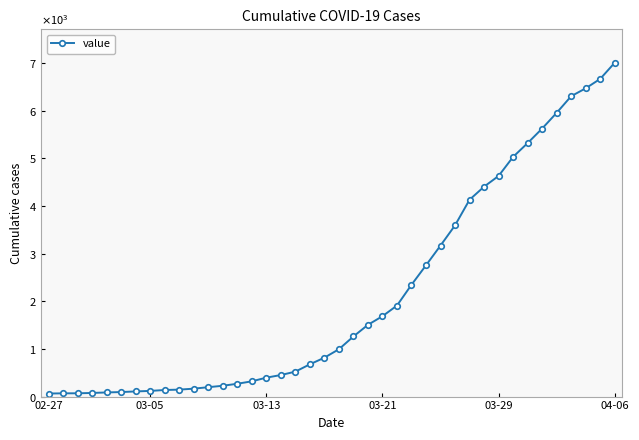

Is this an area chart (filled region under the line)?

No